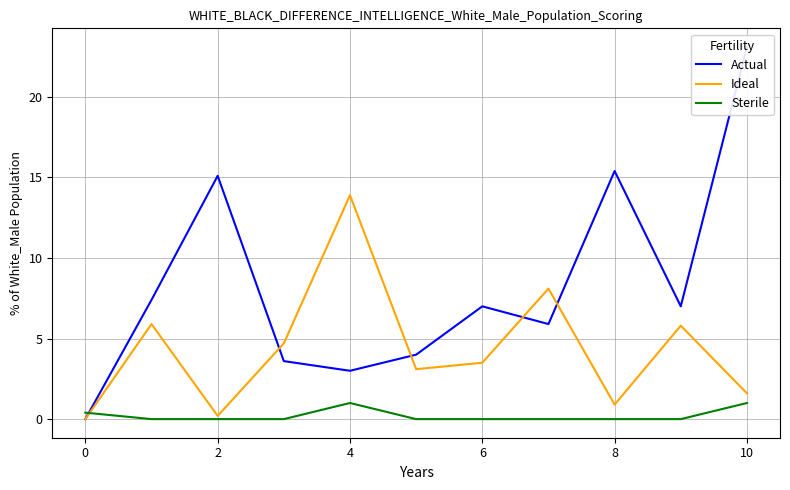

What is the maximum value for Sterile?

1.0